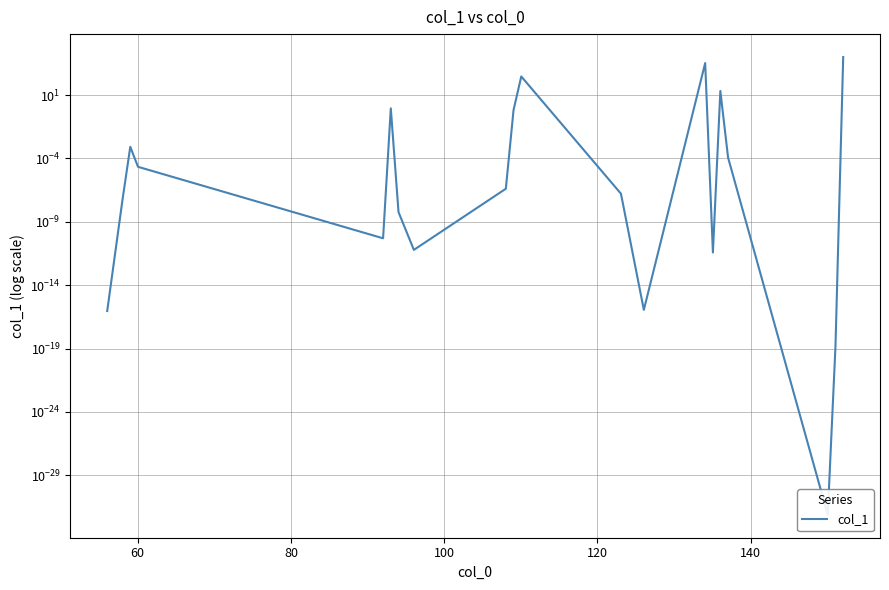

Is this an area chart (filled region under the line)?

No